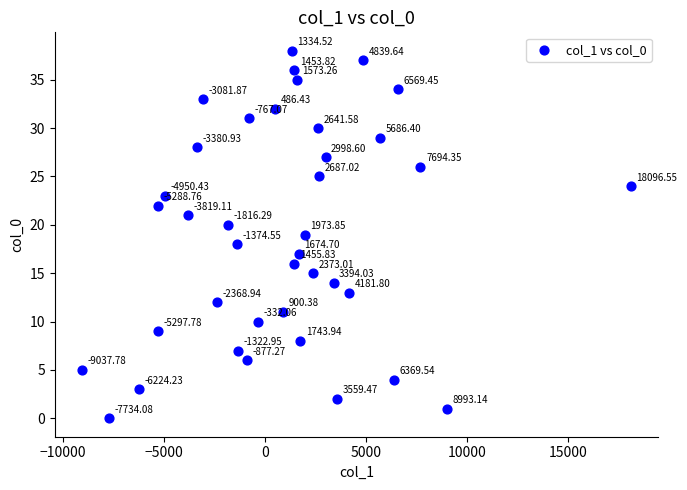

What is the range of Y values (max minus min)?

38